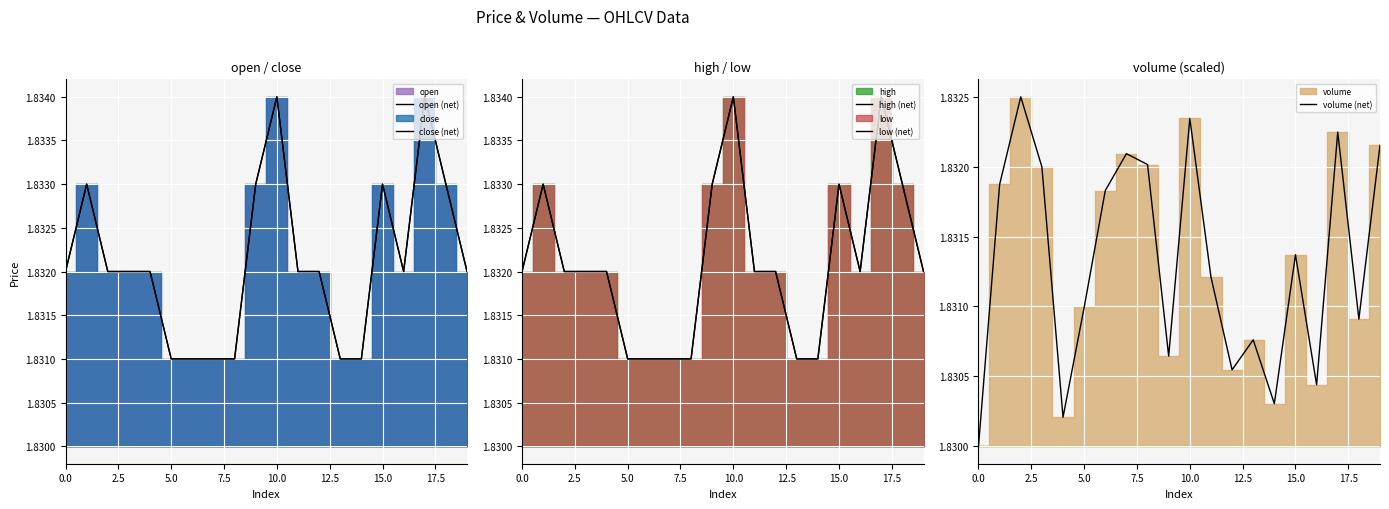

True or false: high (net) has a value of 0.5 at 11.

False